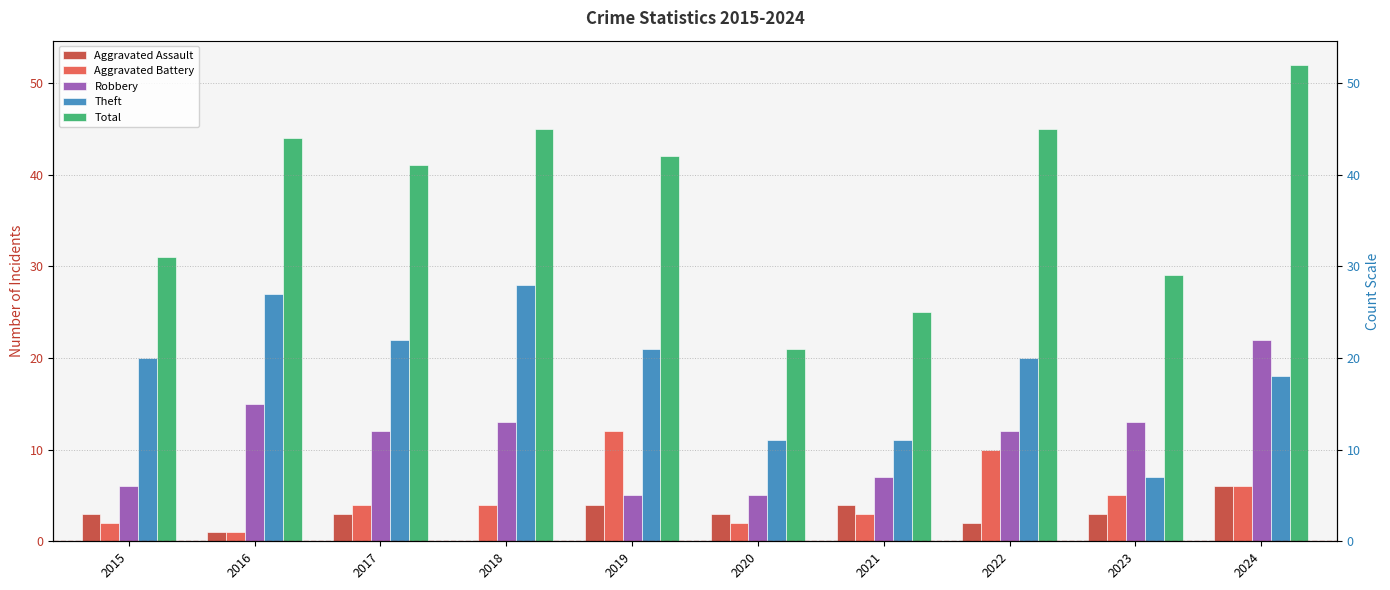

Which category has the highest value across all series?

2024